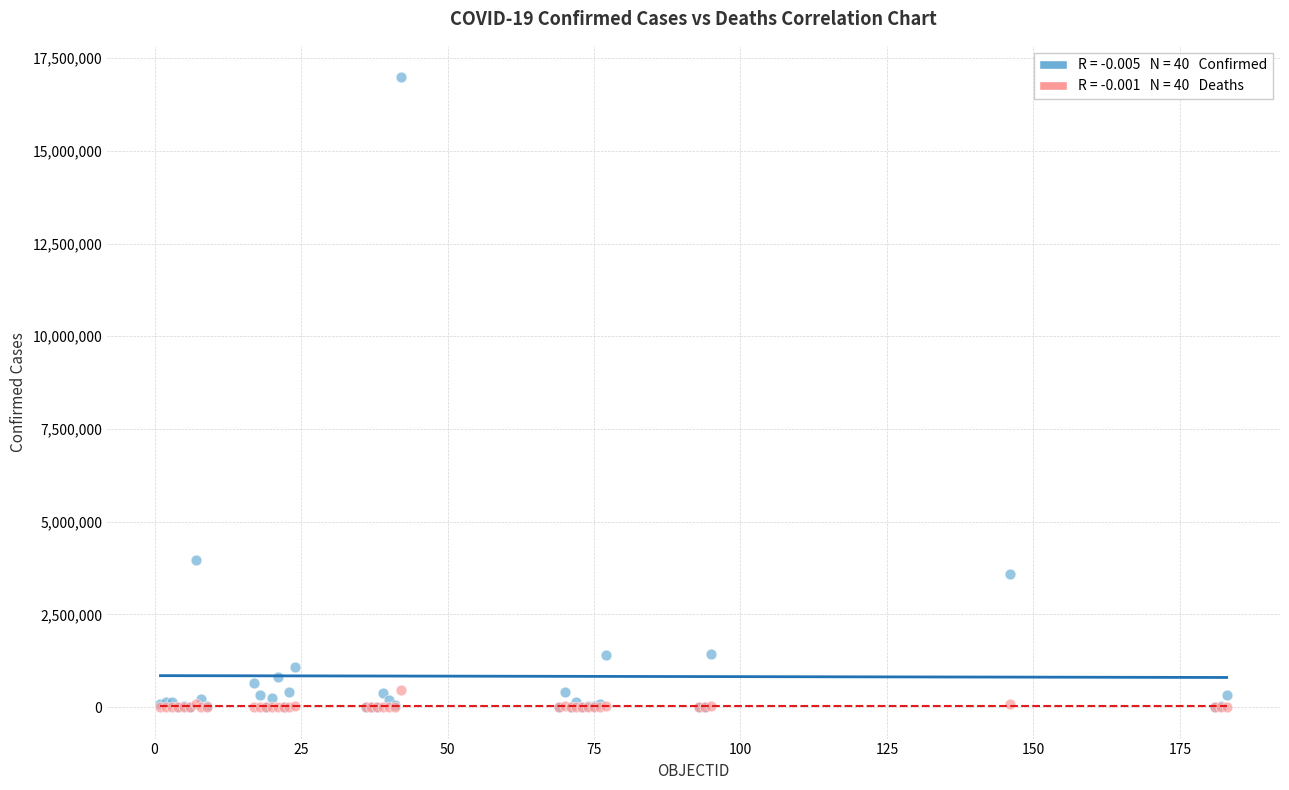

Across all series, what Y value is closest to 8492109?

3977634